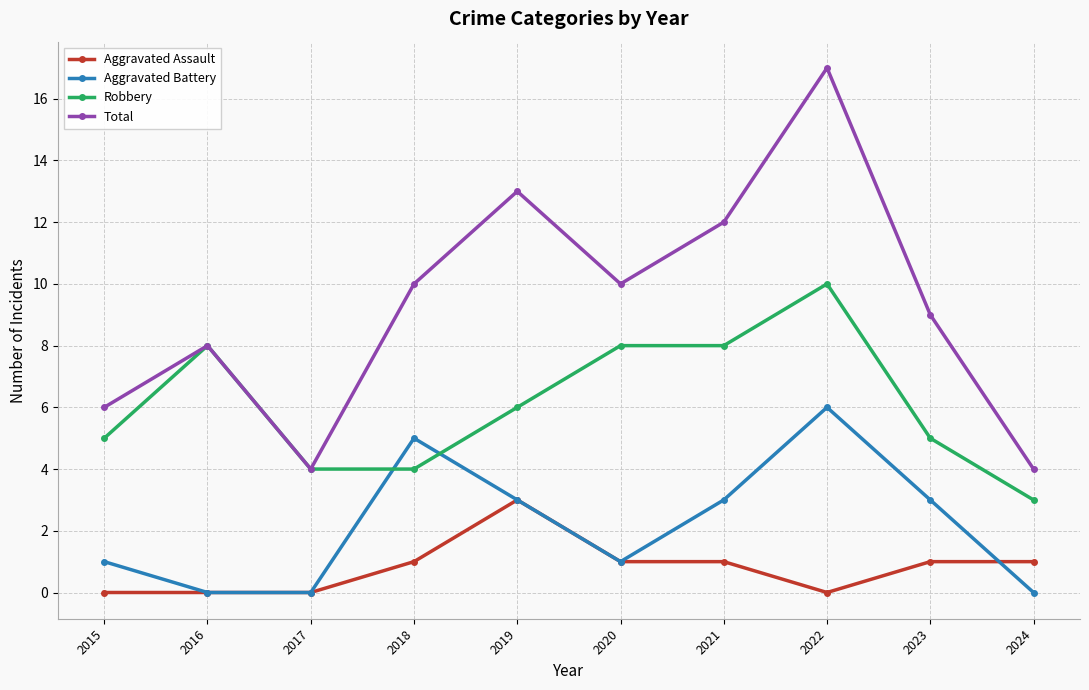

Which category has the highest value in the Robbery series?

2022